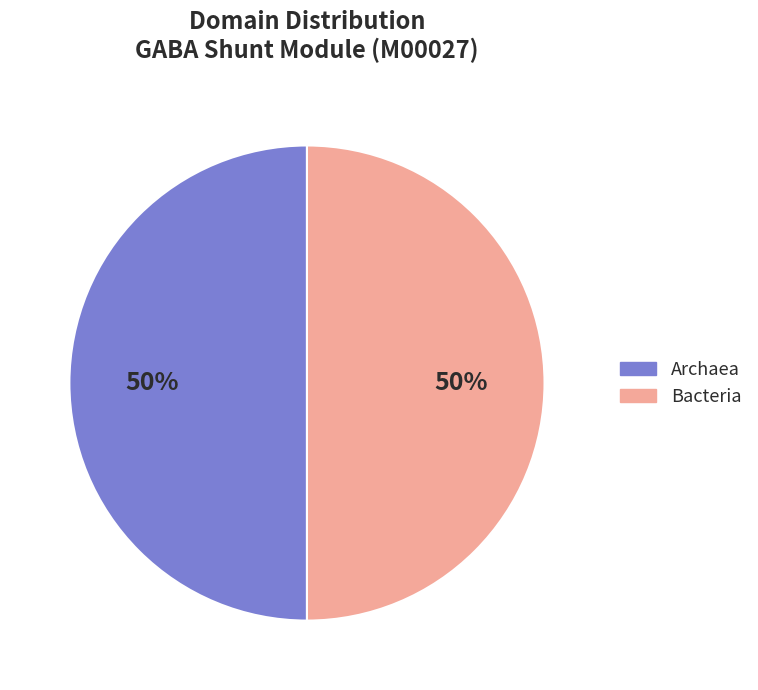

How many segments does this pie chart have?

2